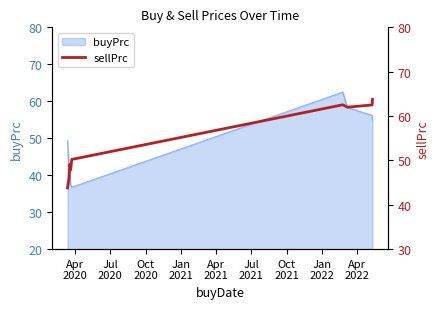

What is the maximum value for buyPrc?

62.5